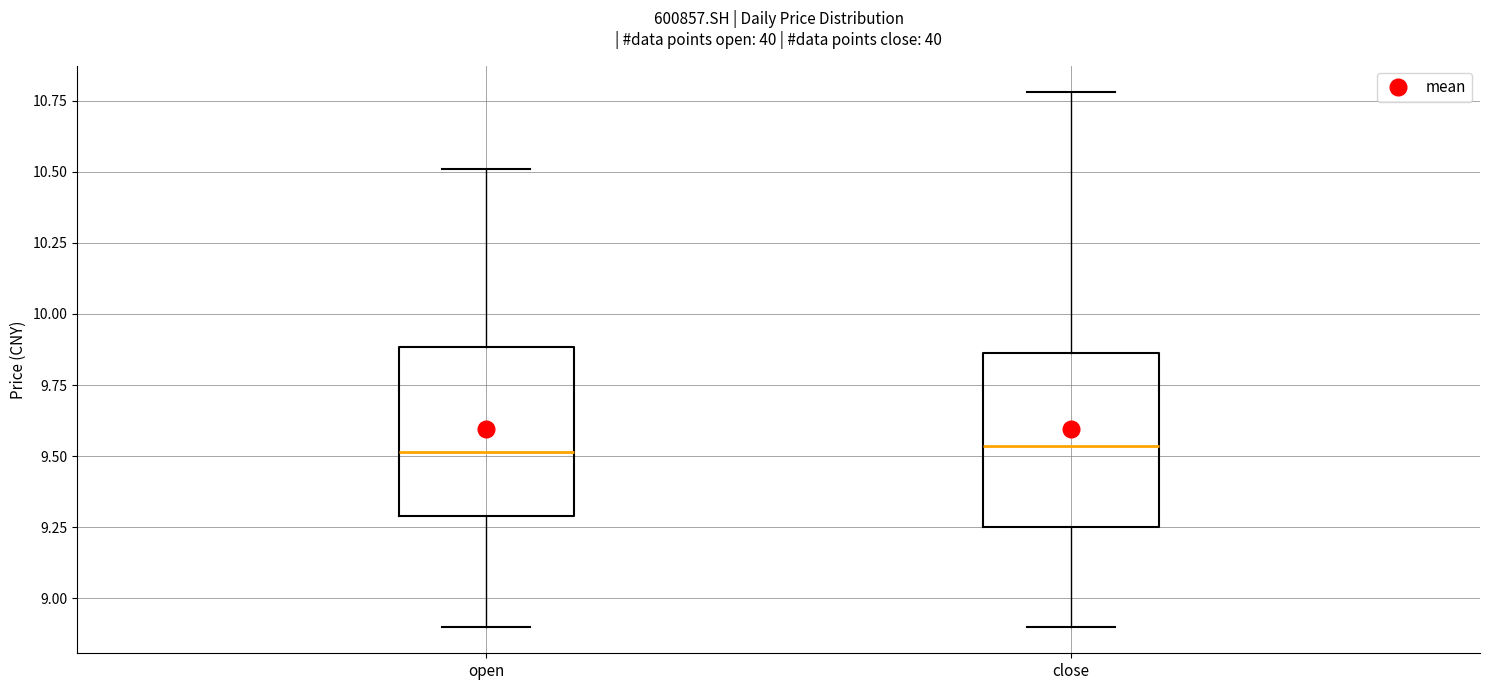

Reading left to right, read every box against the y-axis: the position of its median line, the range the box covers, and the ends of its whiskers. The values are not printed on the chart, so give them approximately, as read against the axis.

open: median 9.50, box 9.30 to 9.90, whiskers 8.90 to 10.50
close: median 9.55, box 9.25 to 9.85, whiskers 8.90 to 10.80